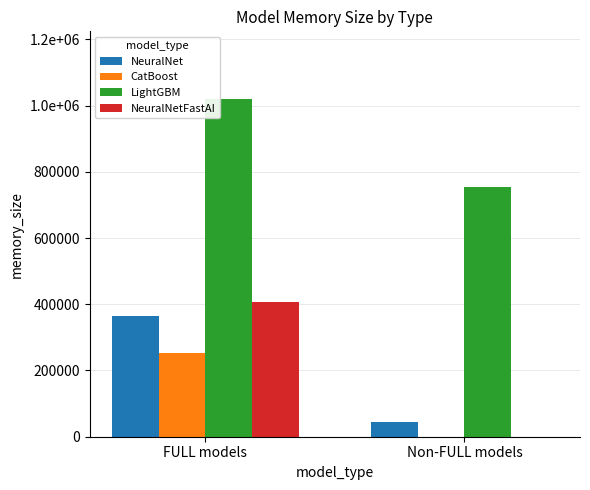

What is the label of the 2nd bar from the left?

Non-FULL models